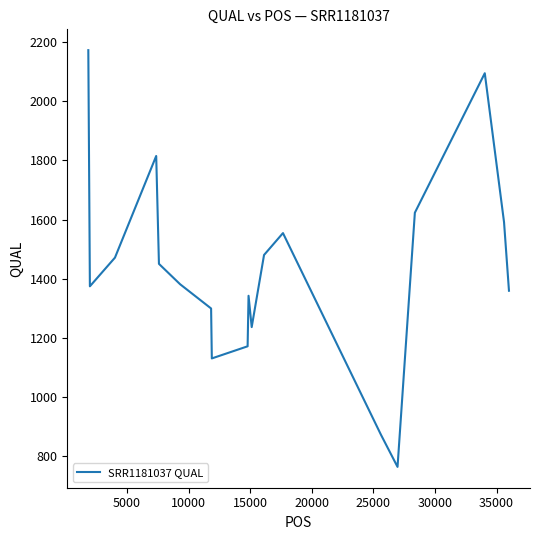

What is the smallest value displayed?

763